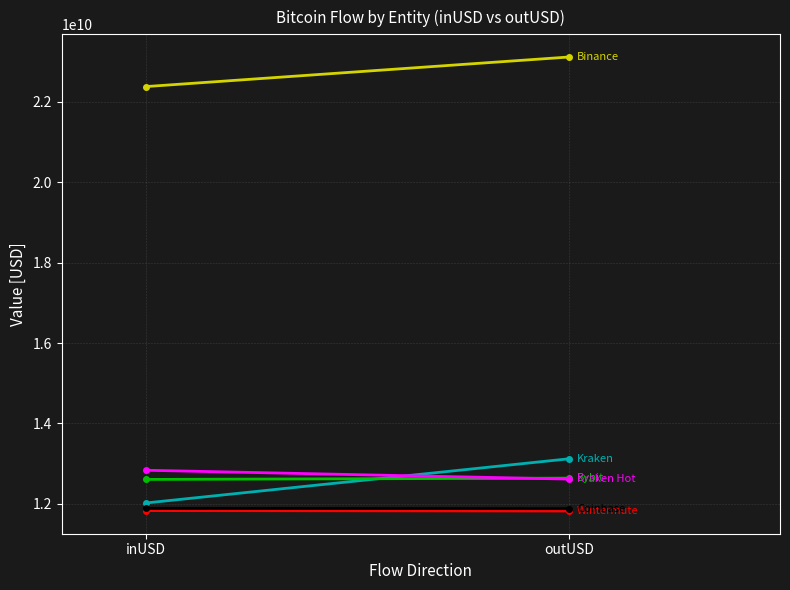

What is the label of the 2nd point from the left?

outUSD